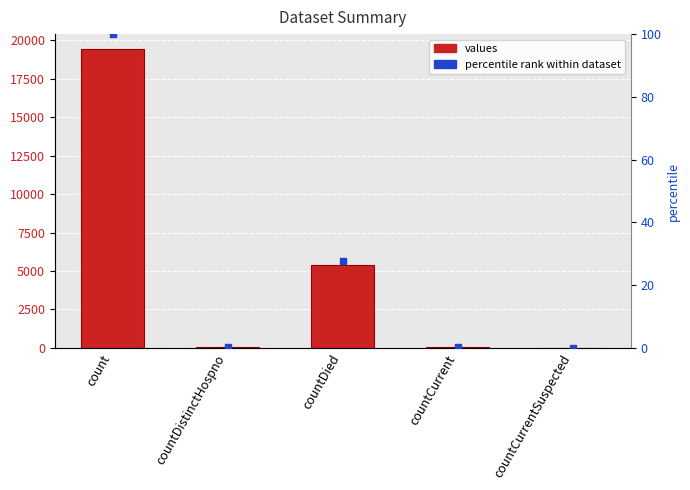

Which series reaches the maximum Y coordinate?

values